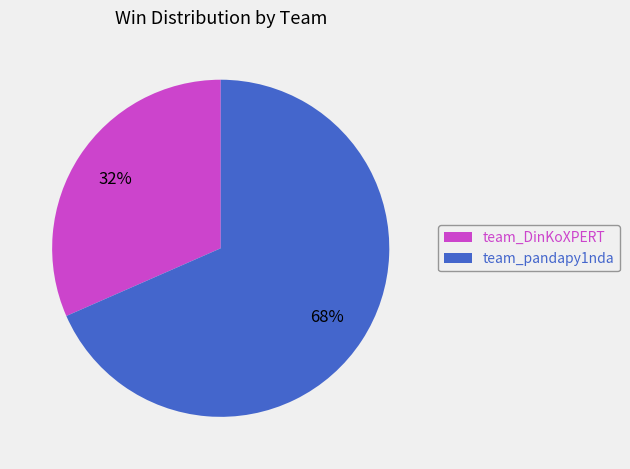

To the nearest percent, what percentage of the pie is team_pandapy1nda?

68%